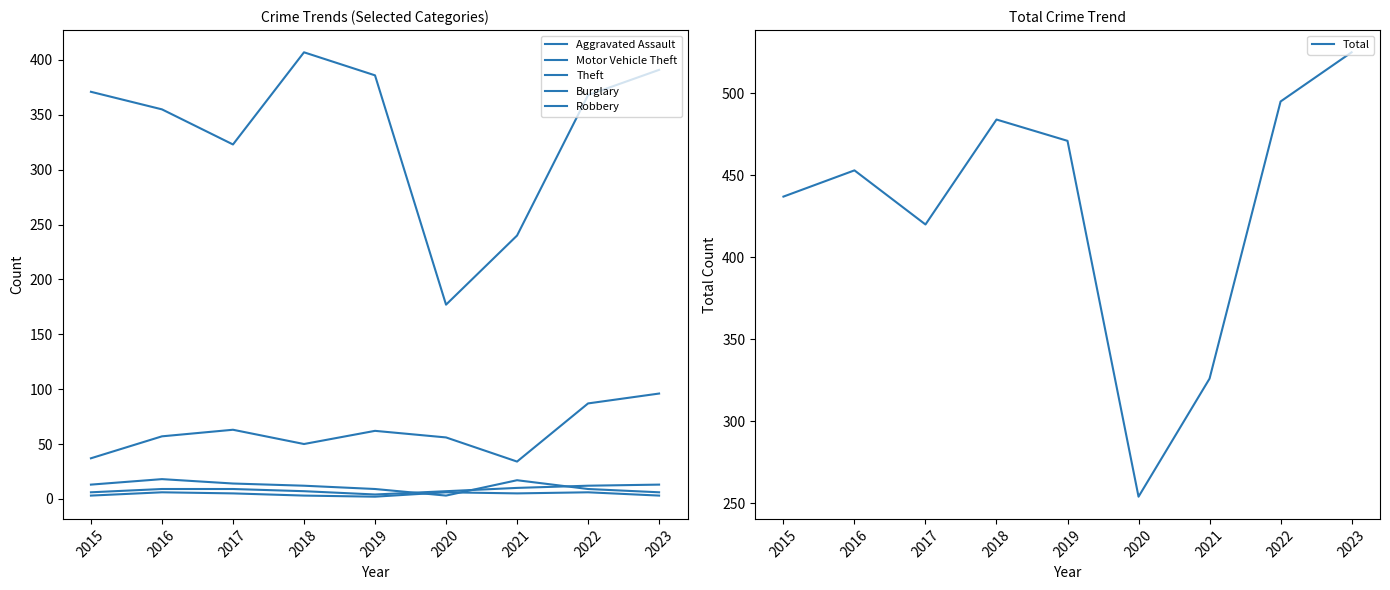

Which series changed the most between 2015 and 2018?

Total